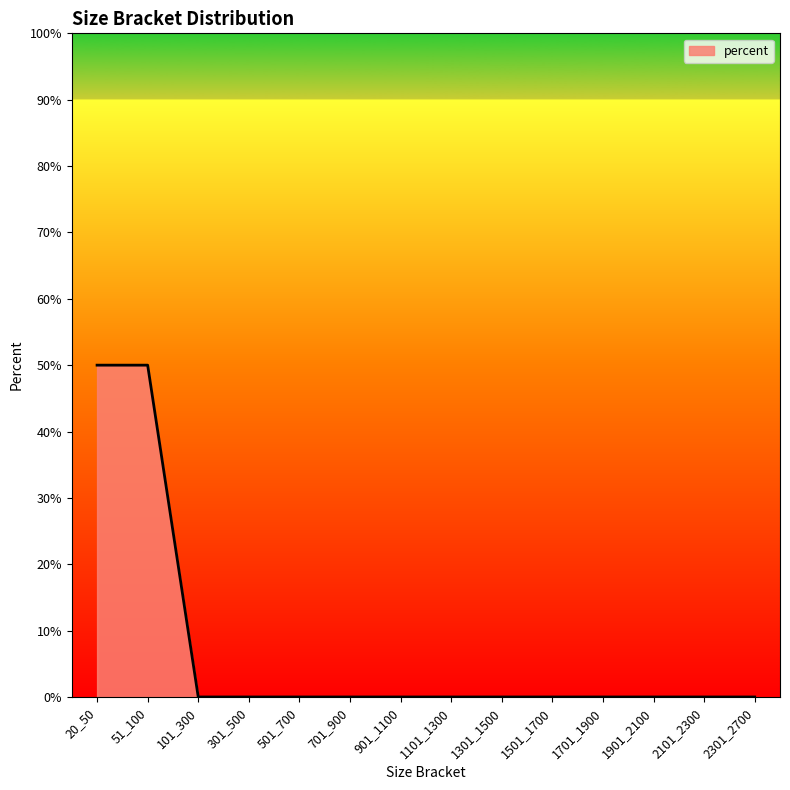

Reading left to right, transcribe all the data shown in this chart.

0.5	0.5	0.0	0.0	0.0	0.0	0.0	0.0	0.0	0.0	0.0	0.0	0.0	0.0